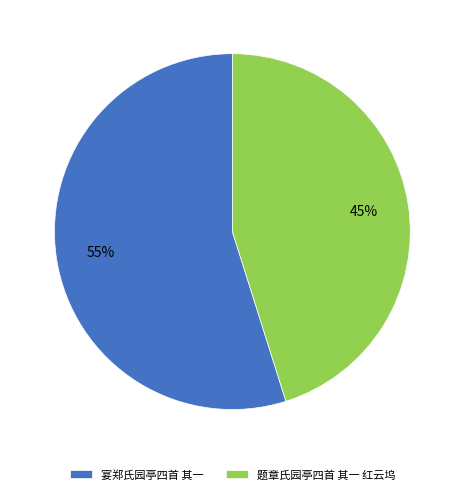

Combined, do 题章氏园亭四首 其一 红云坞 and 宴郑氏园亭四首 其一 account for over 50%?

Yes